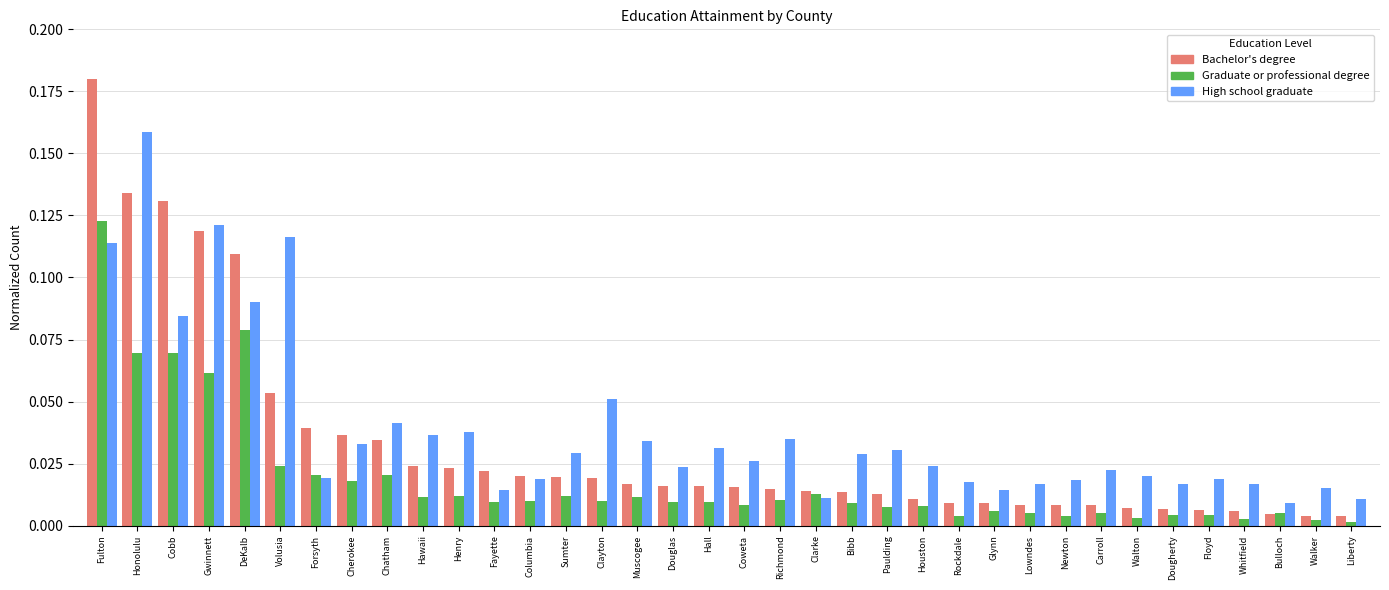

At which label is High school graduate closest to 0?

Bulloch